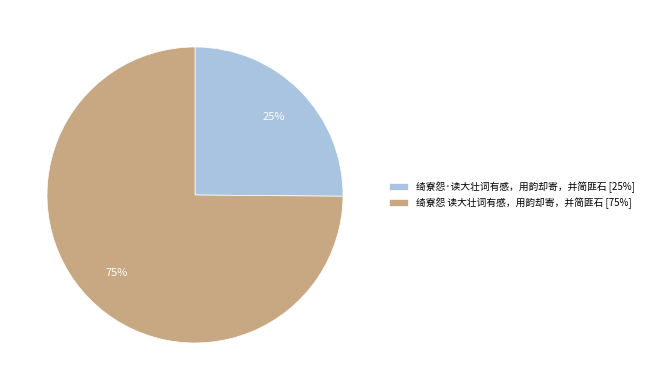

Is there a majority slice in this chart?

Yes